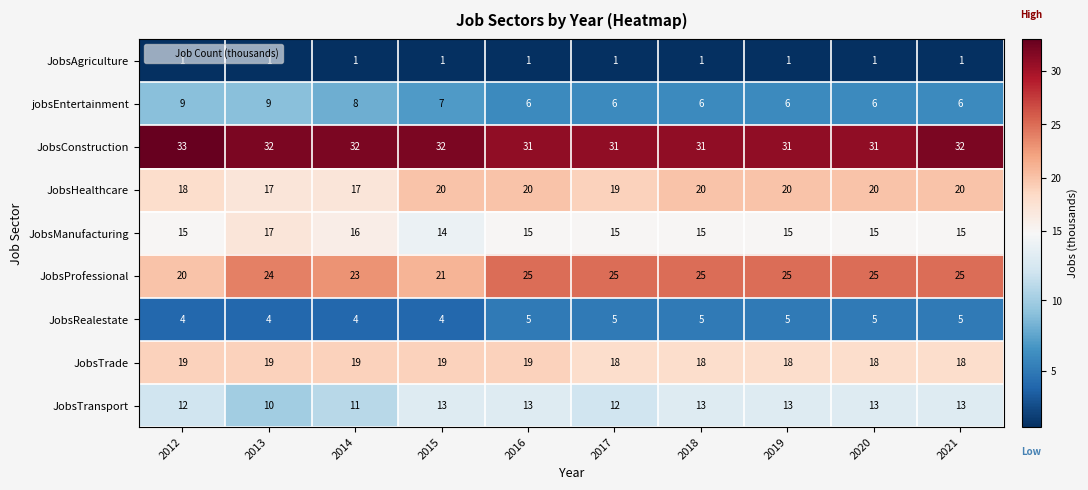

The JobsConstruction series shows 13 at 2021. True or false?

False